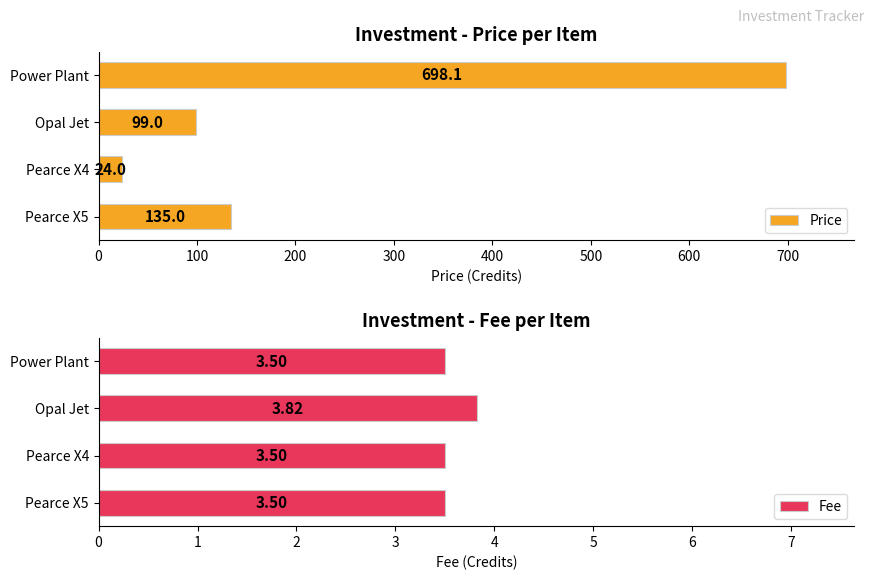

What are all the series names shown in the legend?

Price, Fee